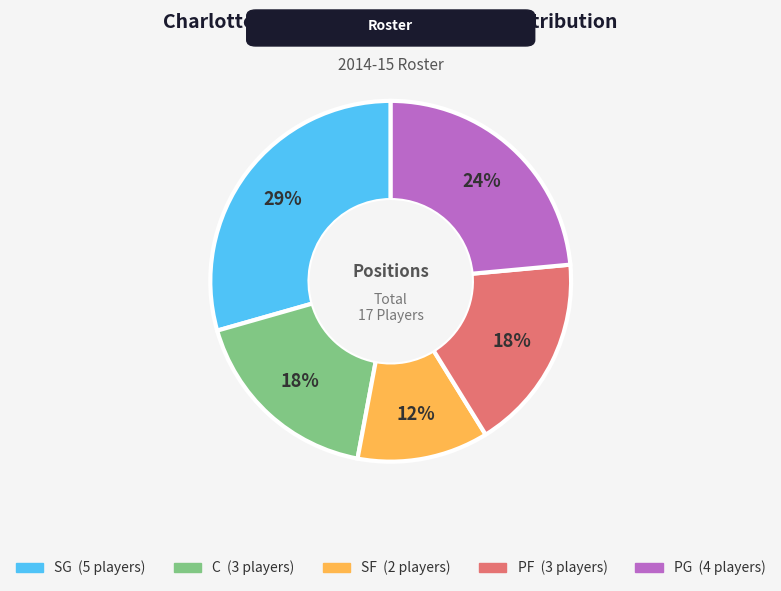

Is the sum of SG and SF greater than half?

No